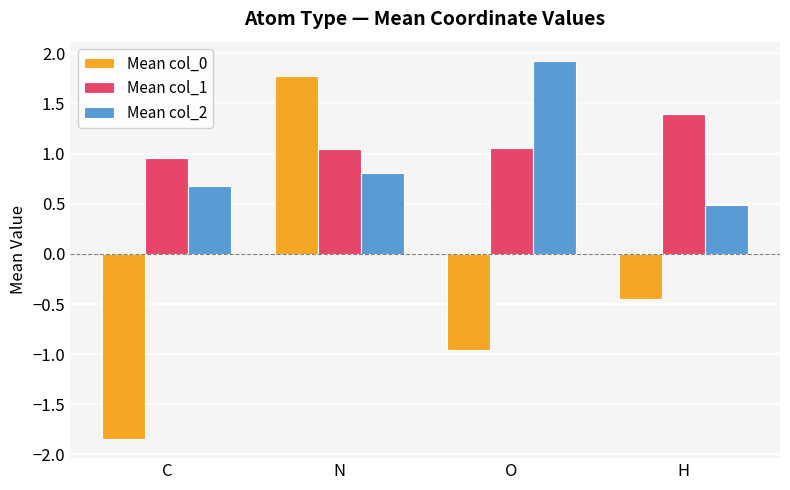

List the series in order of their peak value, lowest first.

Mean col_1, Mean col_0, Mean col_2